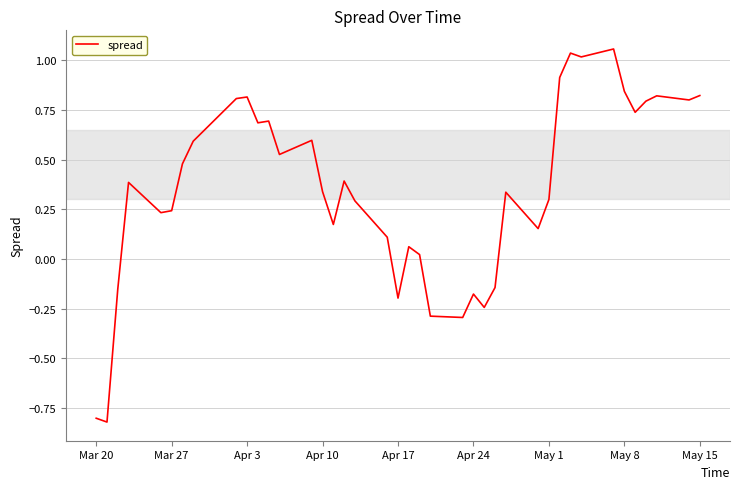

How many values exceed 0?

31